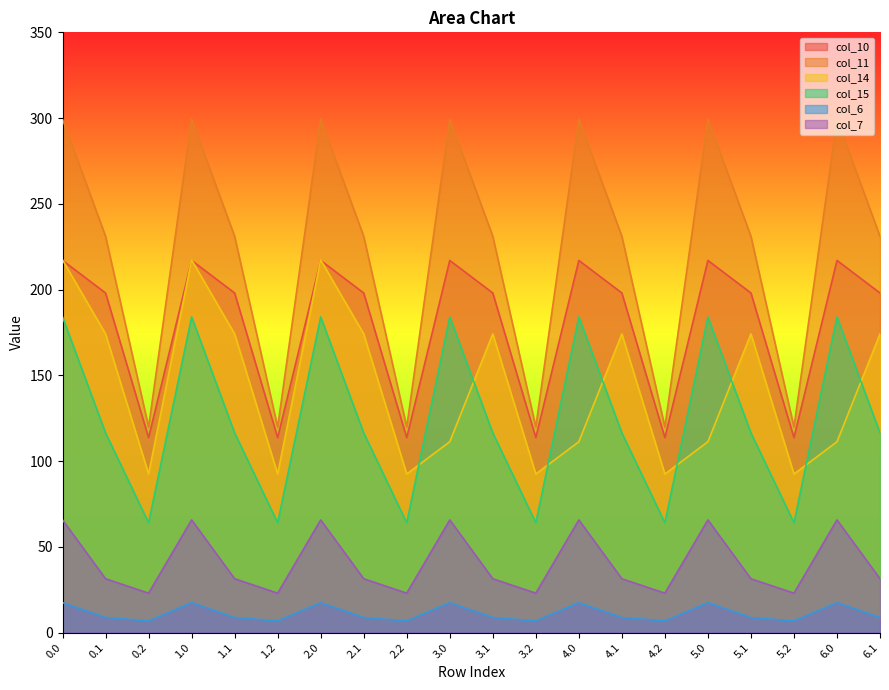

Which series has the largest total across all categories?

col_11